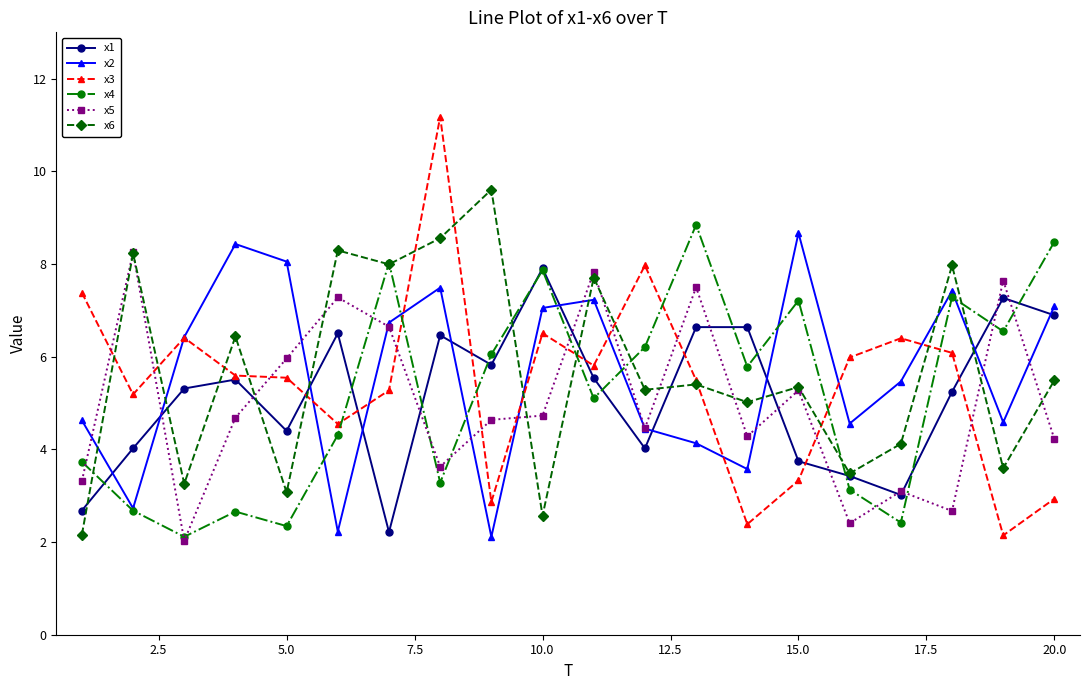

True or false: x1 and x2 intersect in this chart.

True